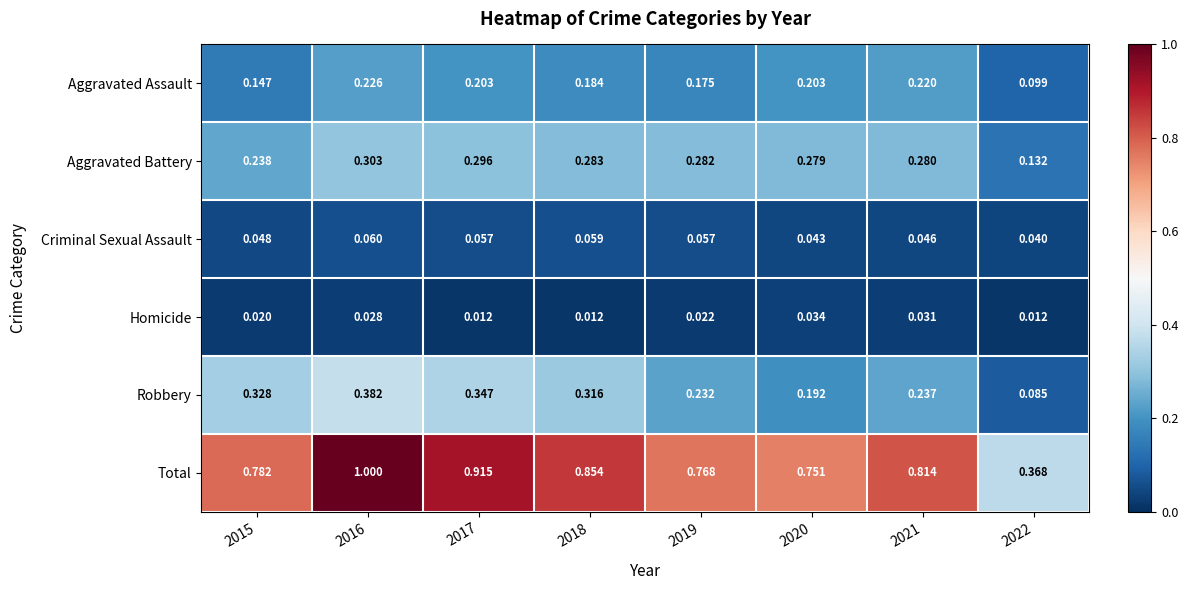

How many distinct data groups are displayed?

6